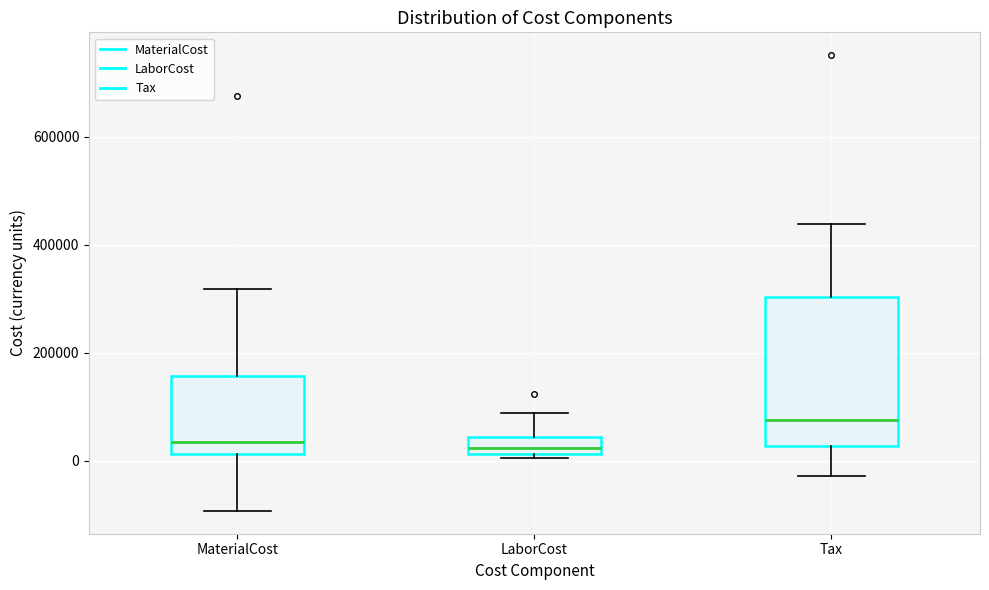

Reading left to right, transcribe this box plot: for each box, give where its median line is, the range the box spans, and where its two whiskers end, as read against the y-axis. The values are not printed on the chart, so give them approximately, as read against the axis.

MaterialCost: median 40000, box 20000 to 160000, whiskers -100000 to 320000
LaborCost: median 20000 (inside the box), box 20000 to 40000, whiskers 0 to 80000
Tax: median 80000, box 20000 to 300000, whiskers -20000 to 440000